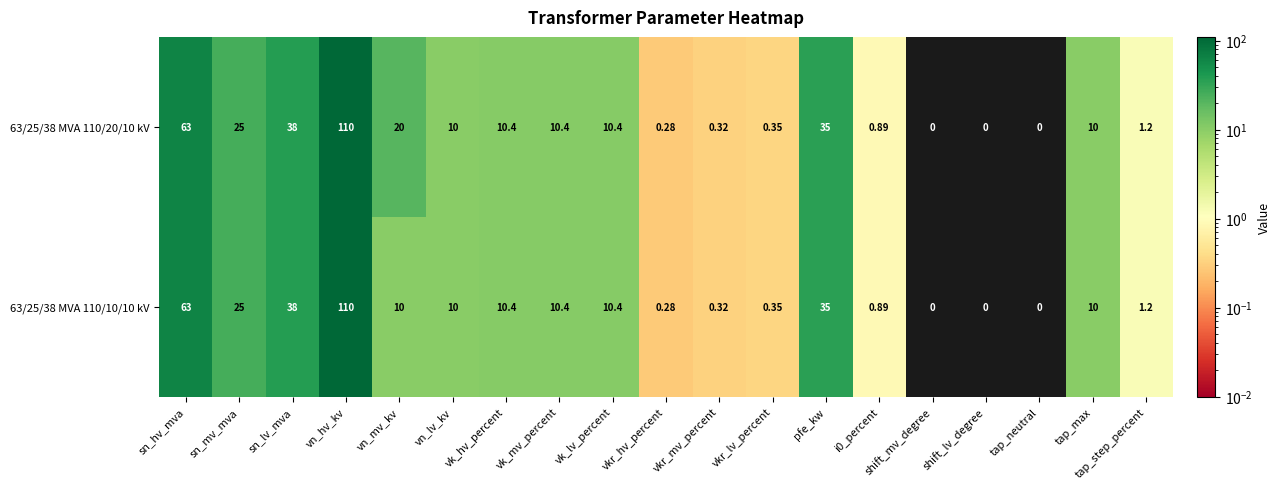

What is the total value across all series at sn_hv_mva?

126.0